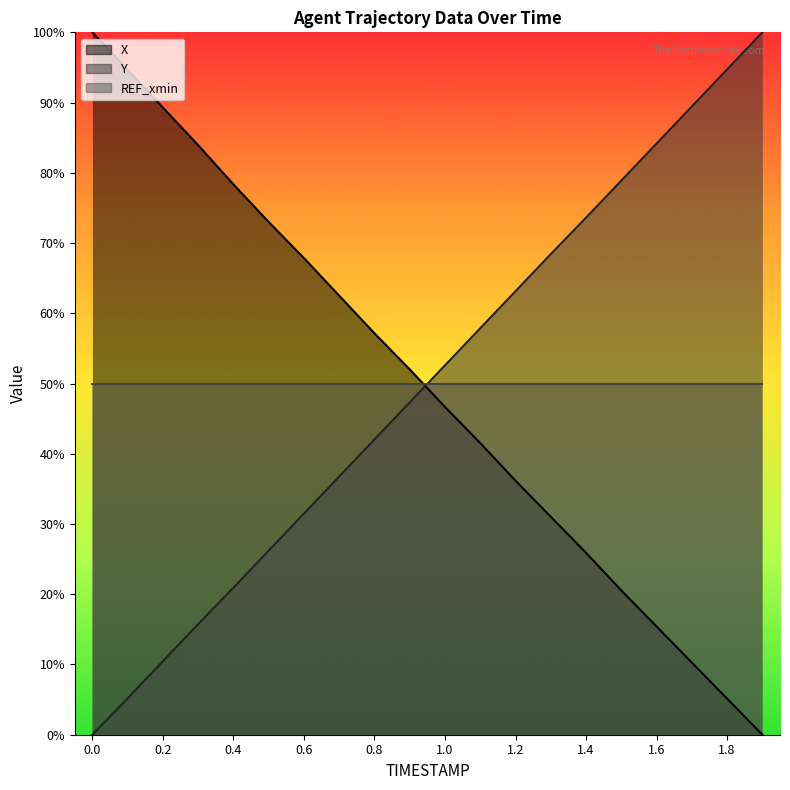

Between which two adjacent categories do Y and X first intersect?

0.9 and 1.0